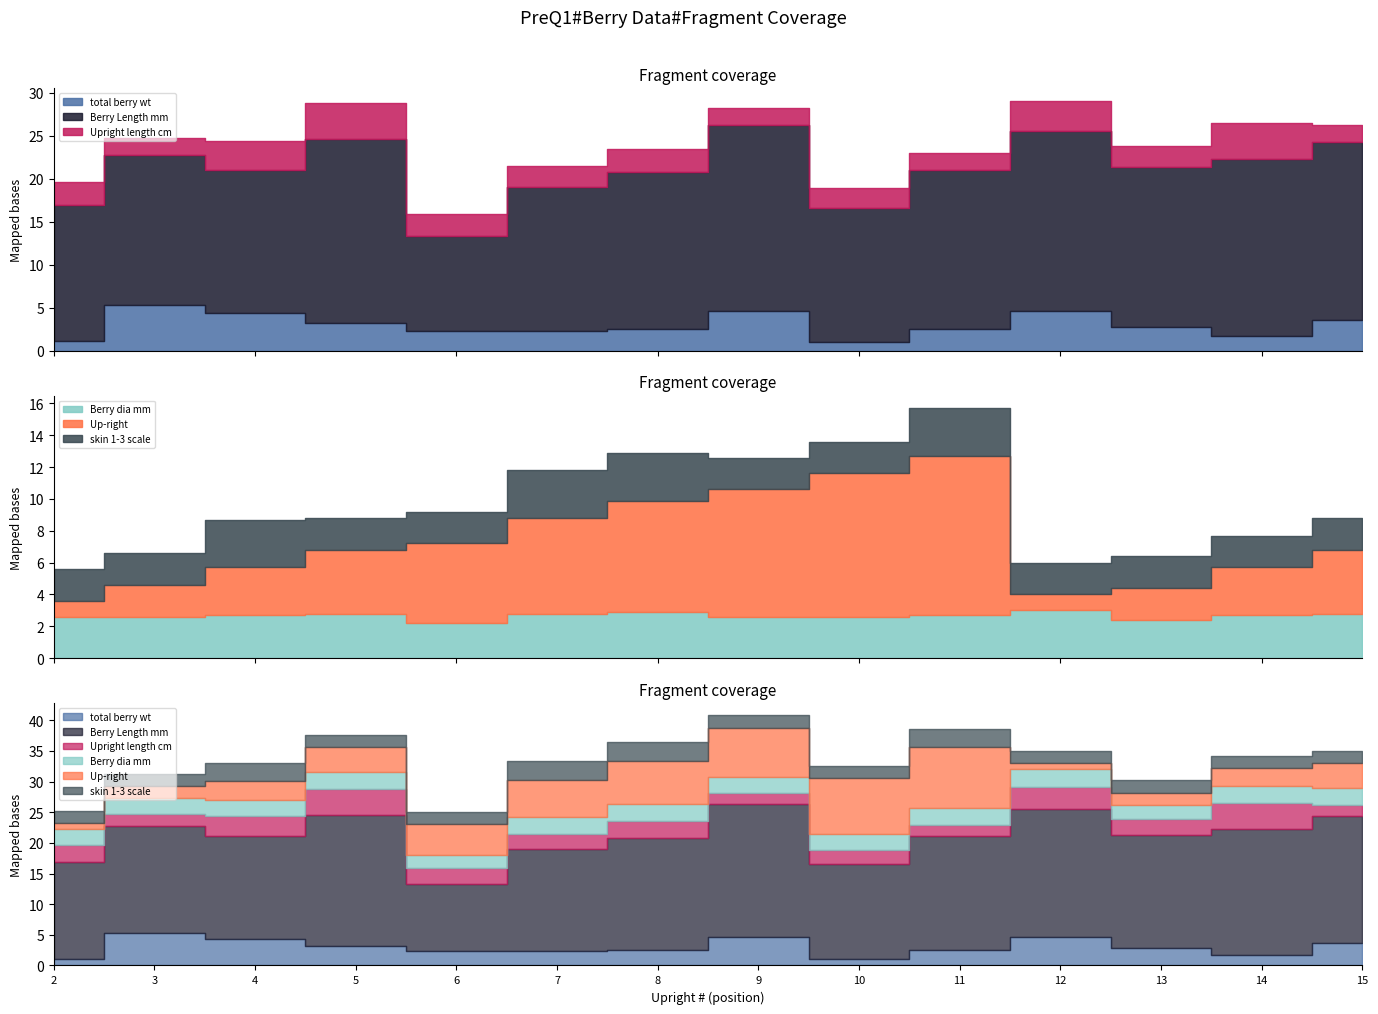

What is the average value of the skin 1-3 scale series?

2.3